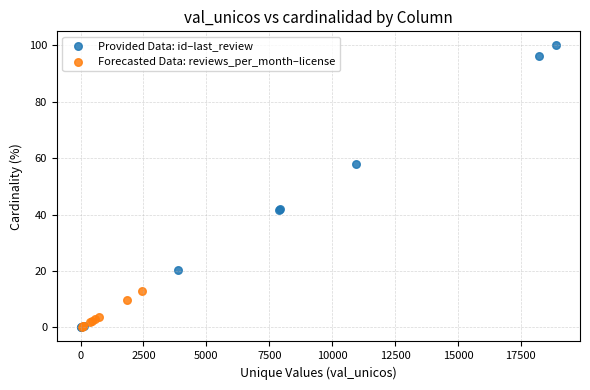

Which series reaches the maximum Y coordinate?

Provided Data: id–last_review